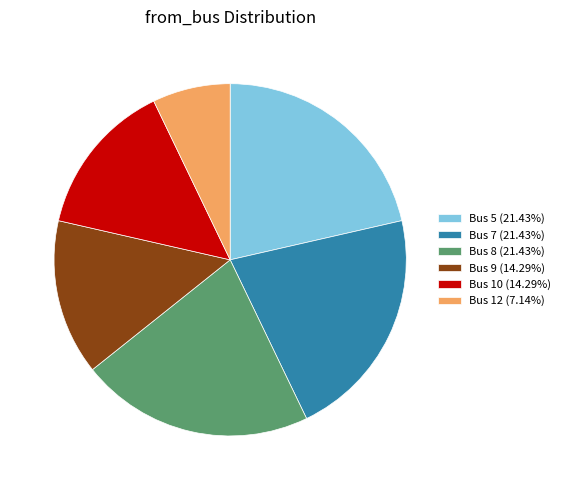

Is there a majority slice in this chart?

No